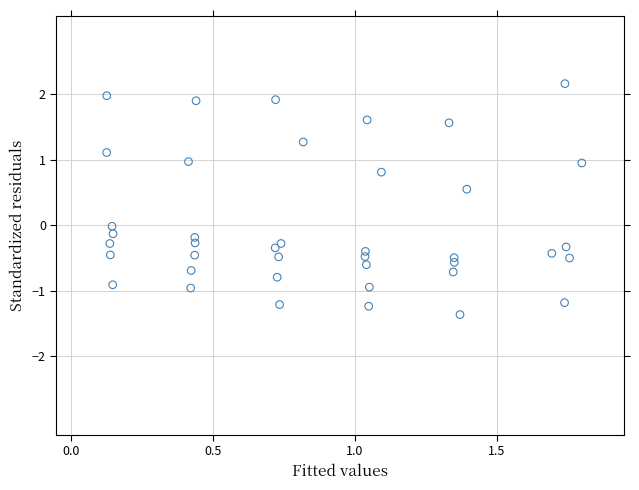

What is the range of Y values (max minus min)?

3.5